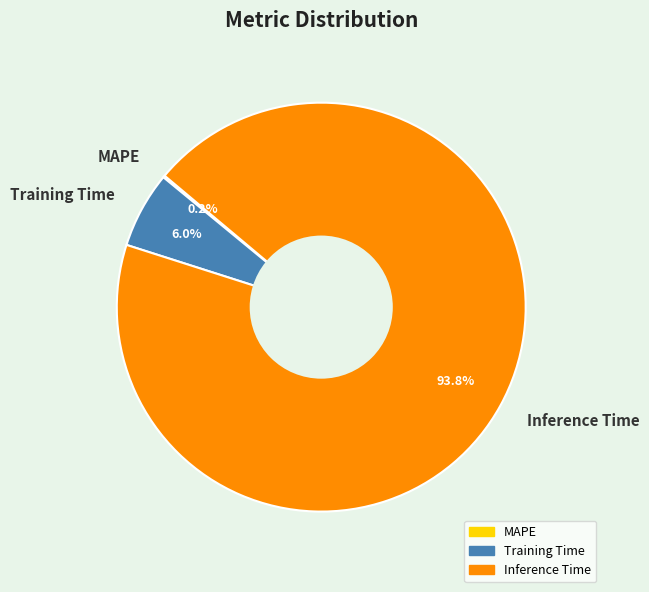

True or false: Training Time accounts for 1% of the total.

False